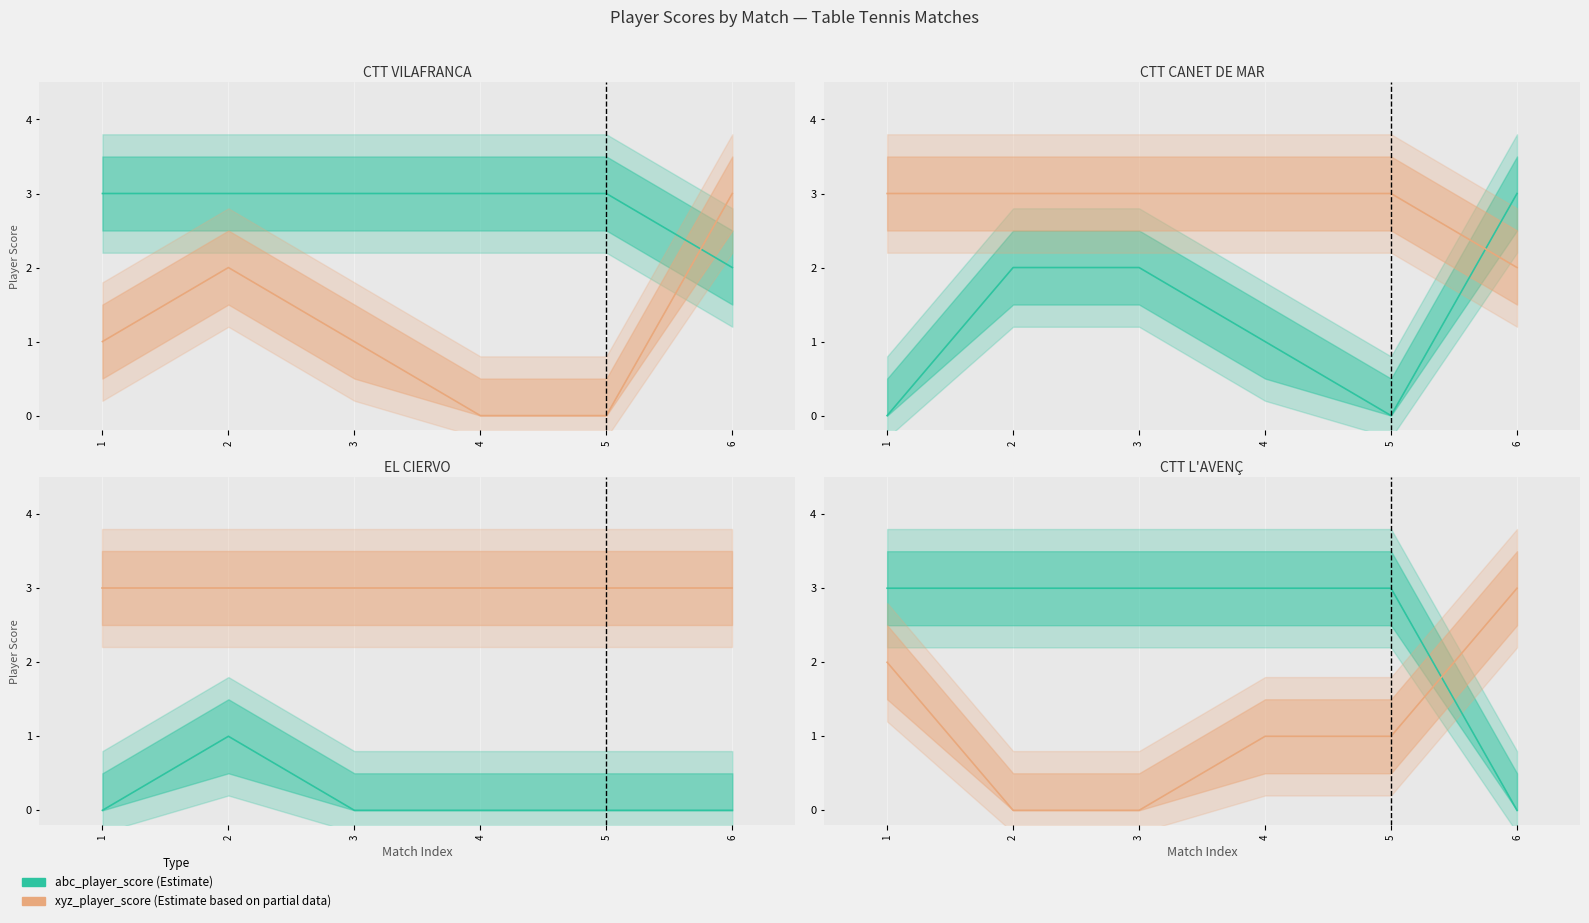

What is the difference between the maximum and minimum values in the abc_player_score series?

3